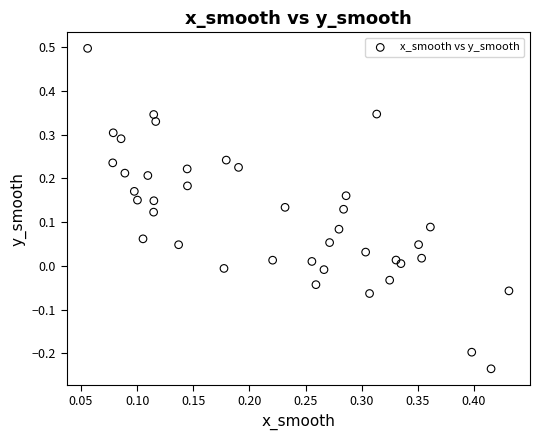

What is the range of Y values (max minus min)?

0.7